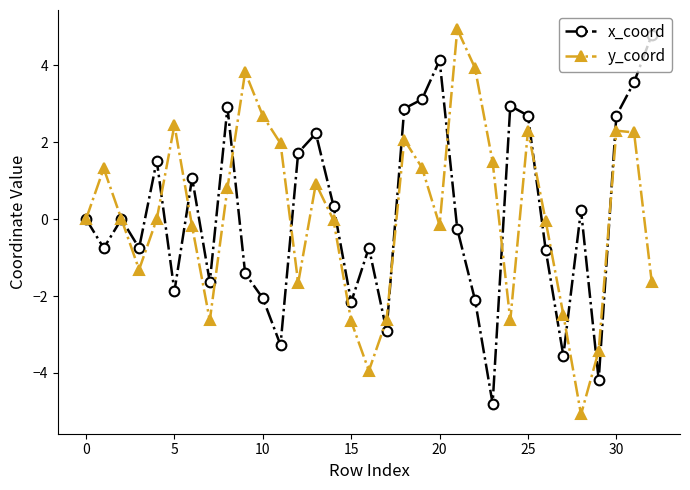

What is the greatest value displayed?

4.9